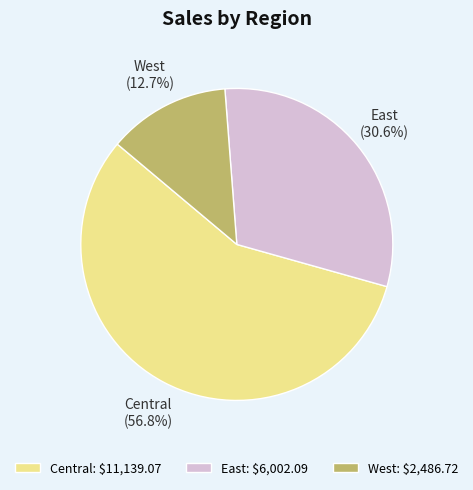

Which slice represents more than half of the pie?

Central